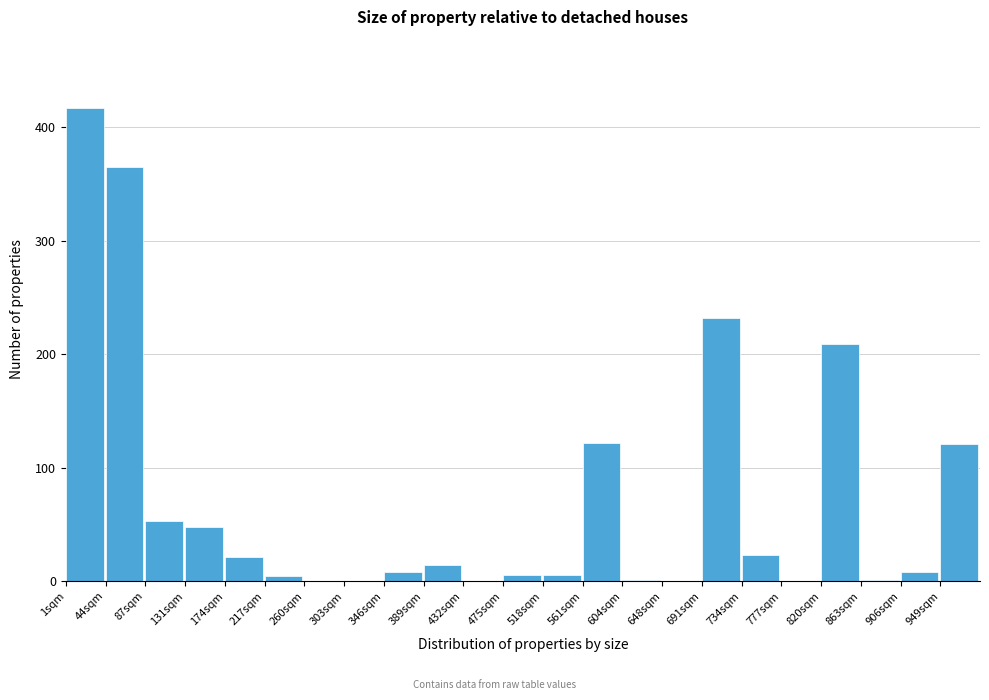

True or false: the data shows 209 at 820sqm.

True